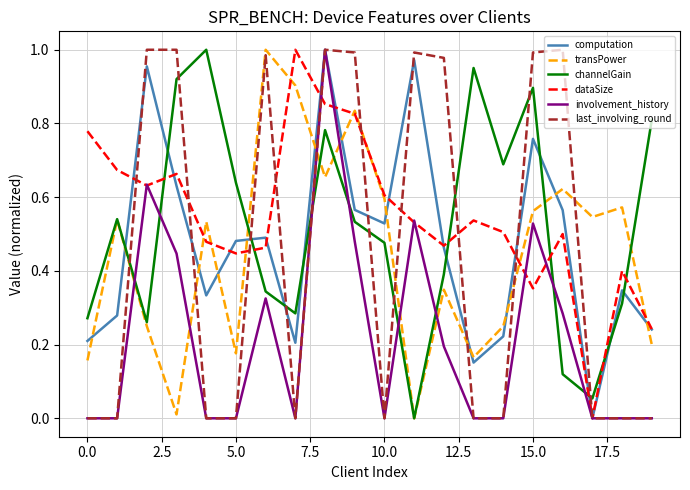

True or false: involvement_history has more than 0 points higher than both neighbors.

True